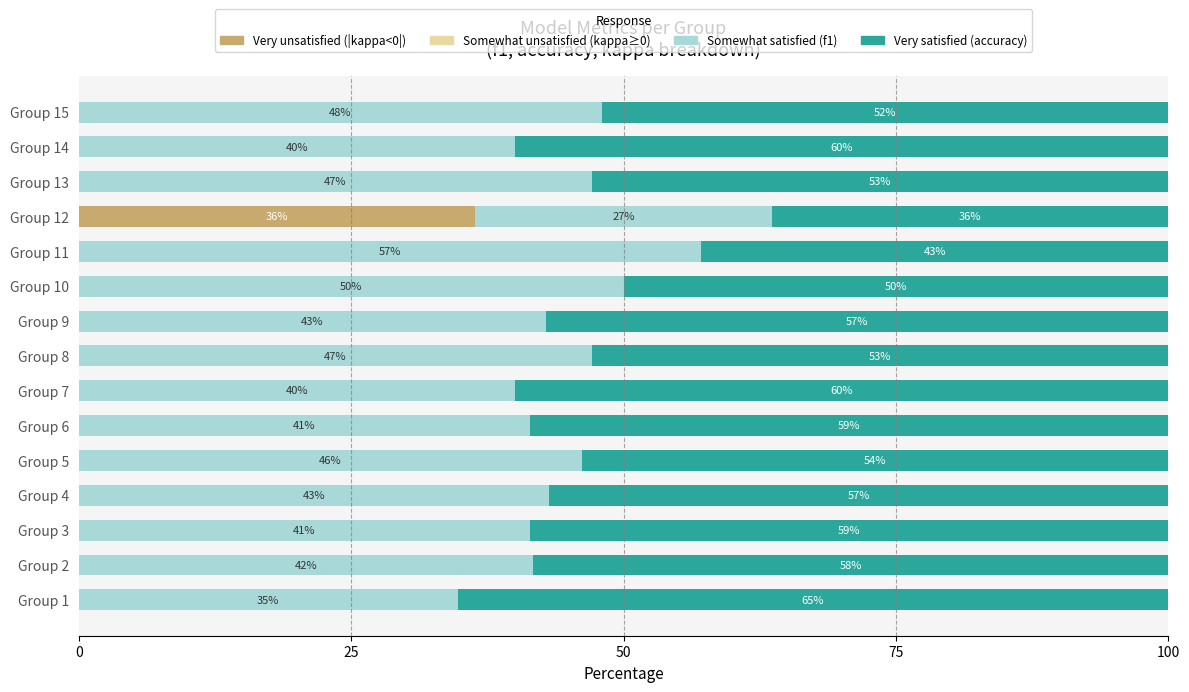

Which category has the highest value in the Very unsatisfied (|kappa<0|) series?

Group 12